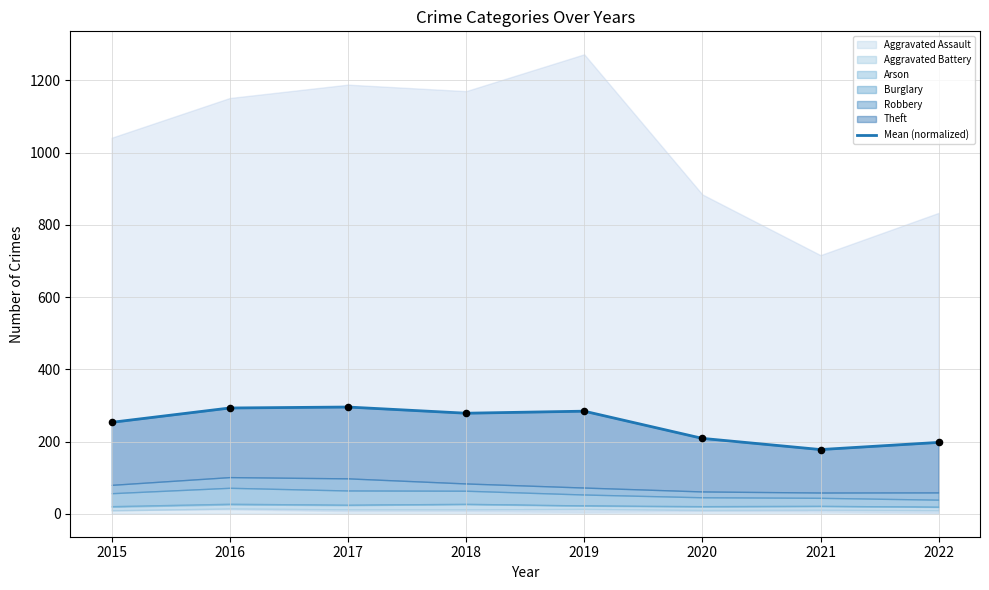

What is the ratio of the value at 2017 to the value at 2015?

1.2